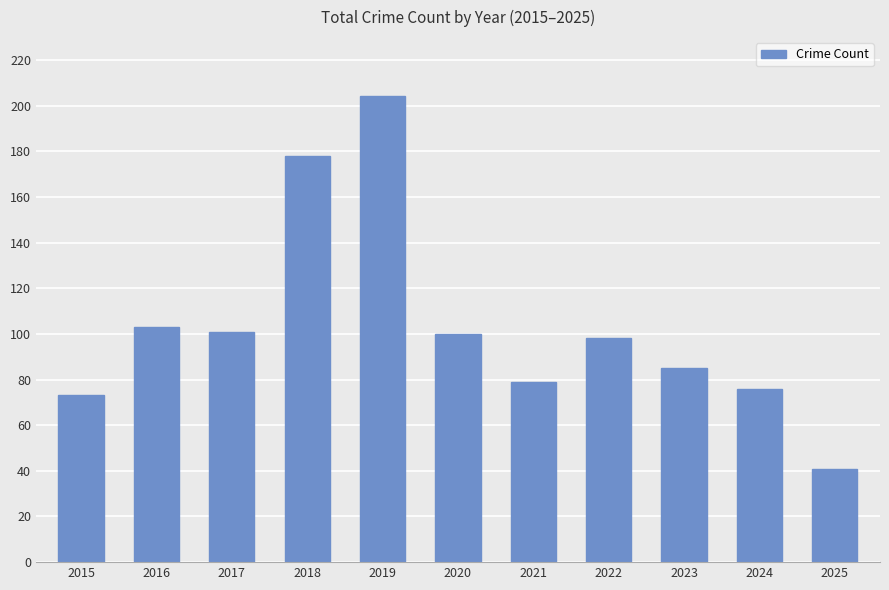

What is the minimum value shown in the chart?

41